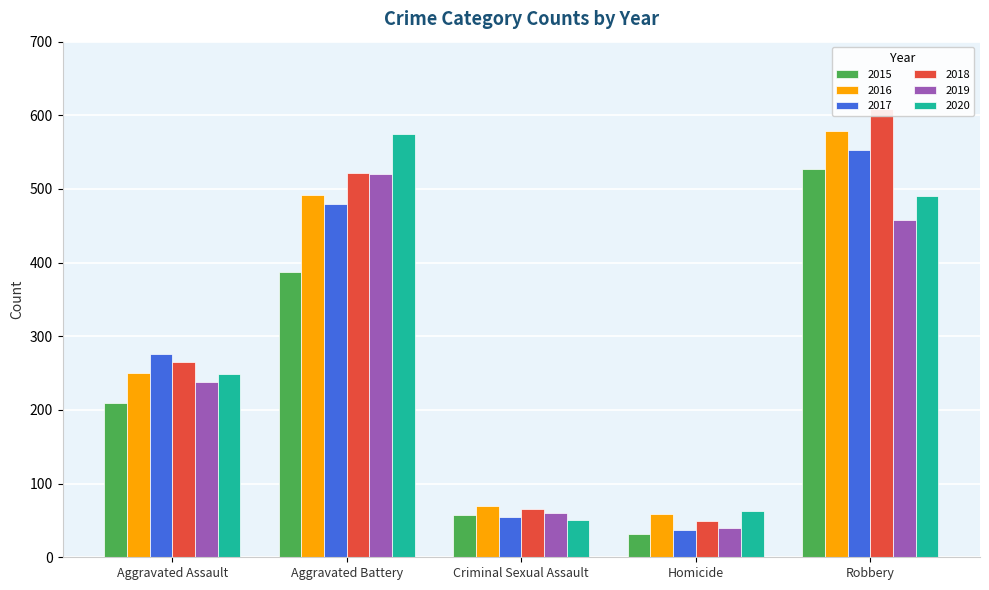

What is the maximum value for 2020?

575